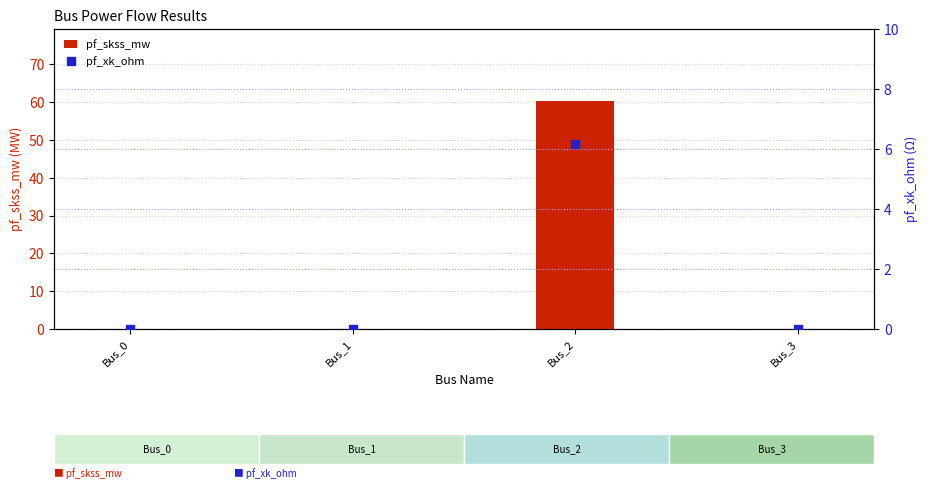

At which category is the sum across all series the highest?

Bus_2